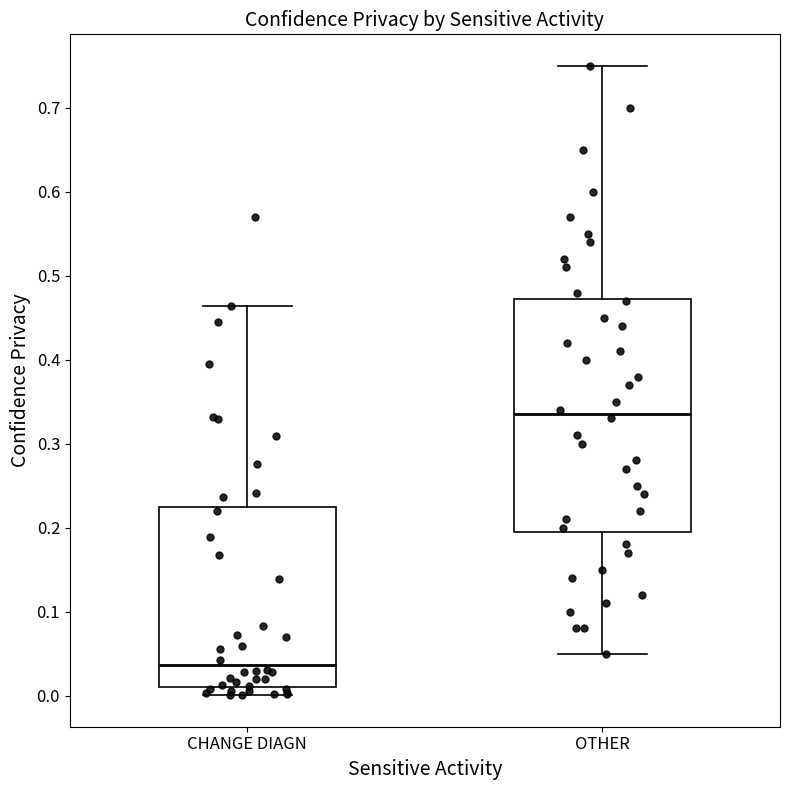

Comparing the boxes themselves (not the whiskers), which one is the tallest?

OTHER